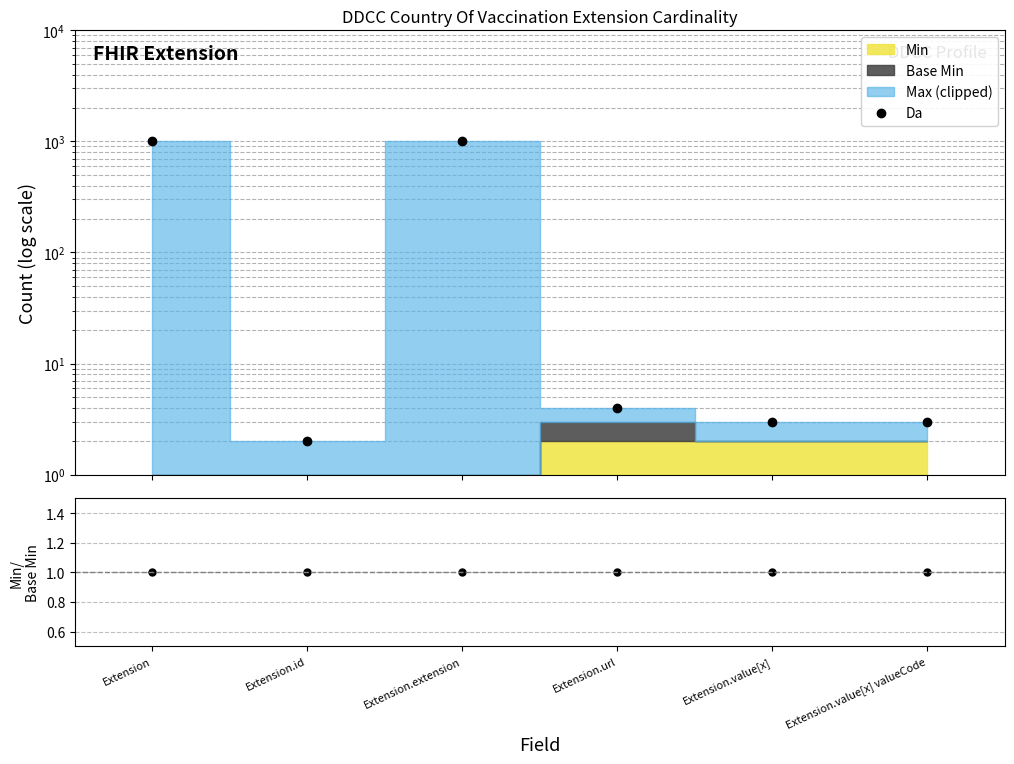

True or false: Min/Base Min has a value of 1 at Extension.value[x] valueCode.

True